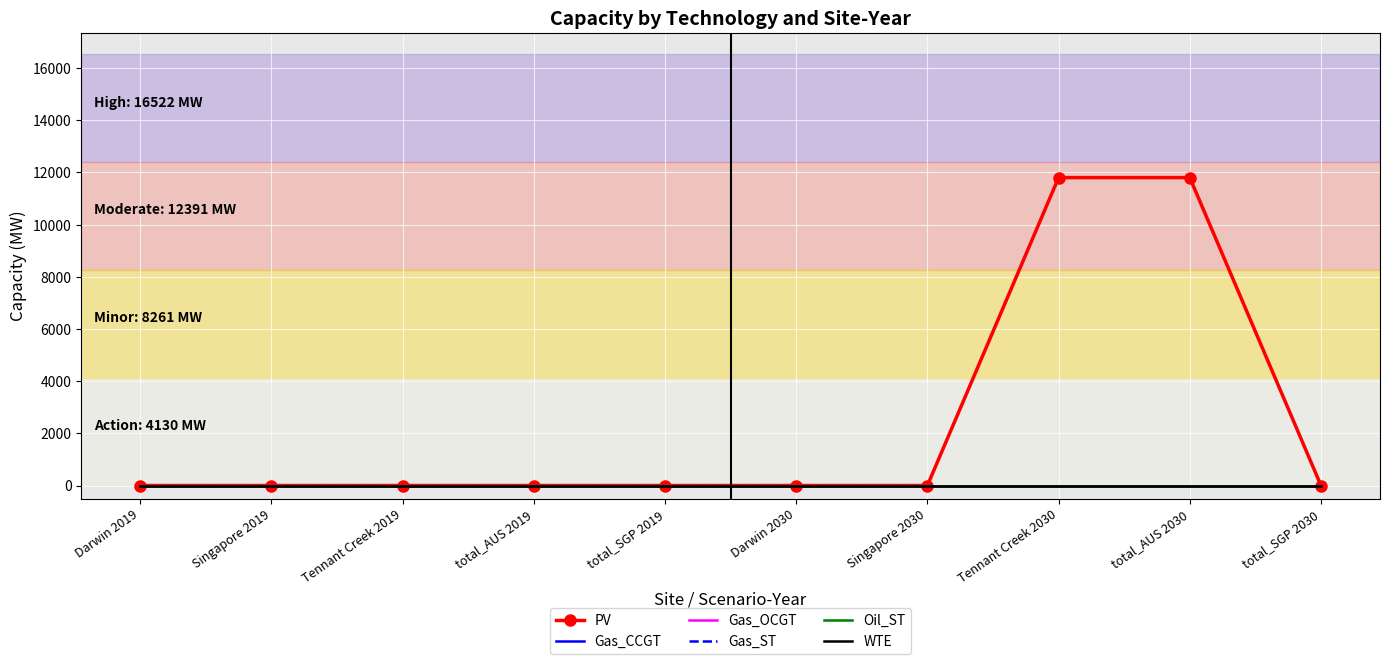

The Gas_OCGT series shows 0.0 at total_SGP 2030. True or false?

True